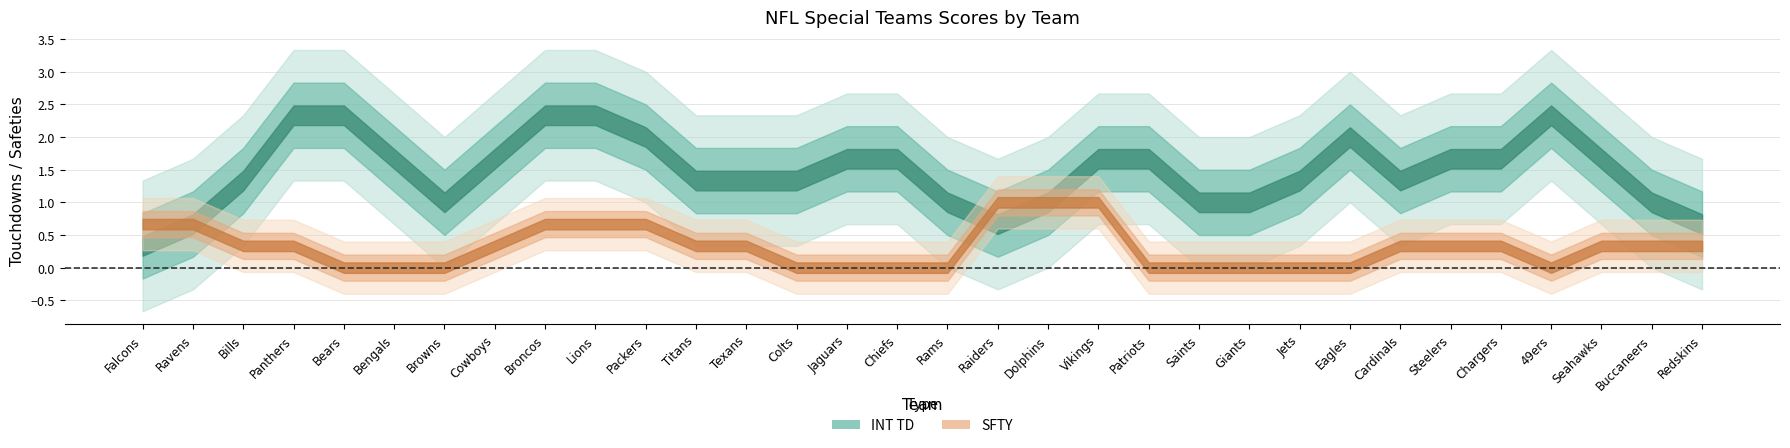

The value of SFTY at Broncos is 1. True or false?

True